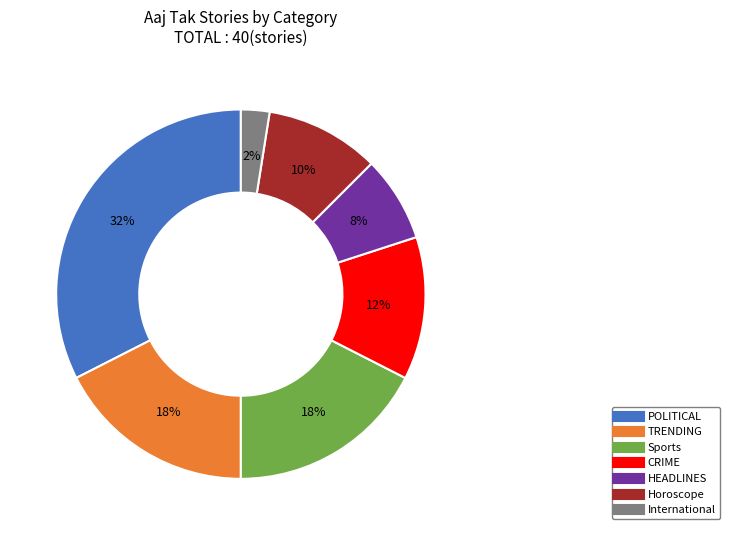

Combined, do TRENDING and Horoscope account for over 50%?

No